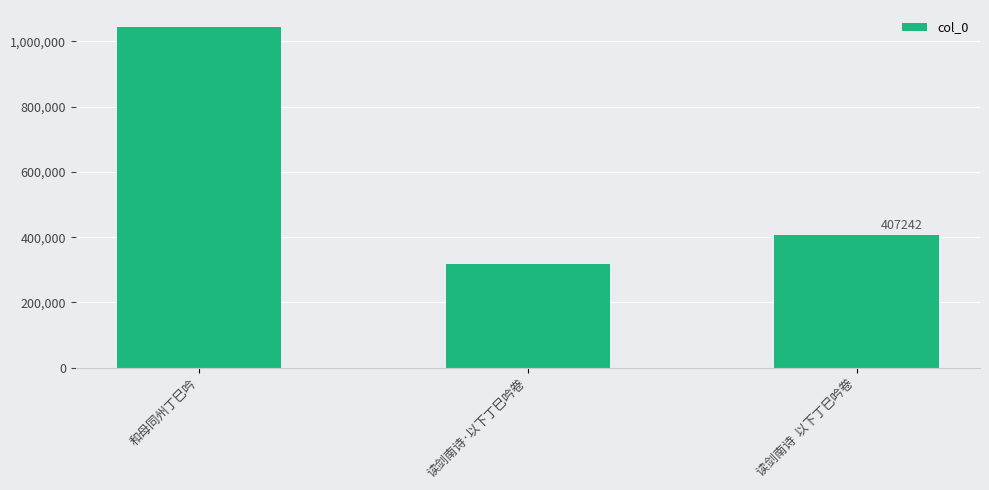

What is the label of the 2nd bar from the left?

读剑南诗·以下丁巳吟卷